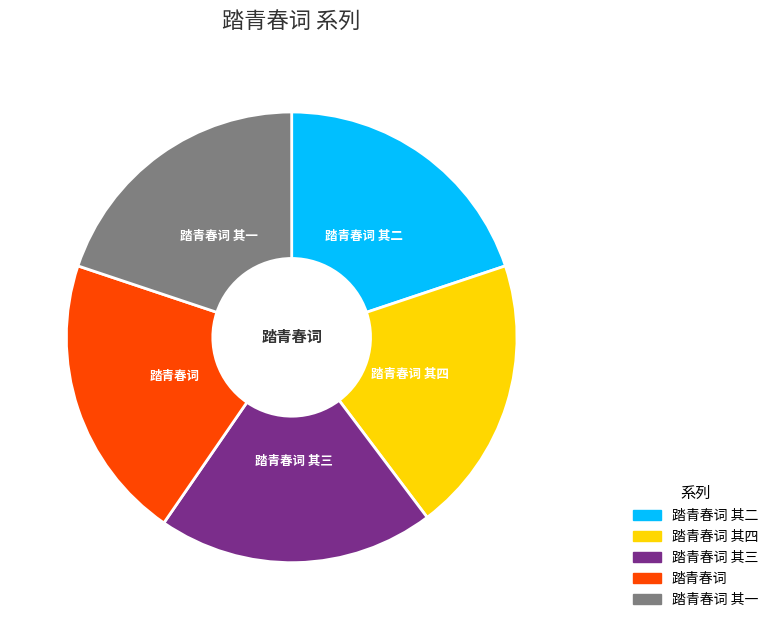

Does any single category account for the majority?

No